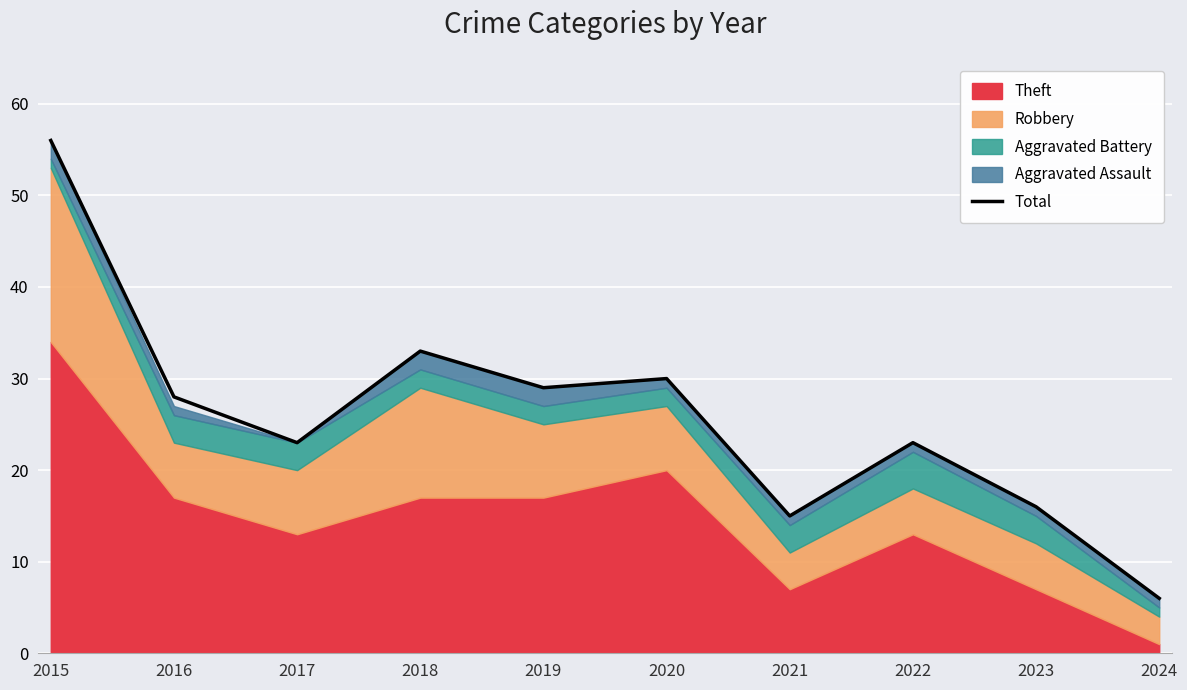

What is the smallest value displayed?

6